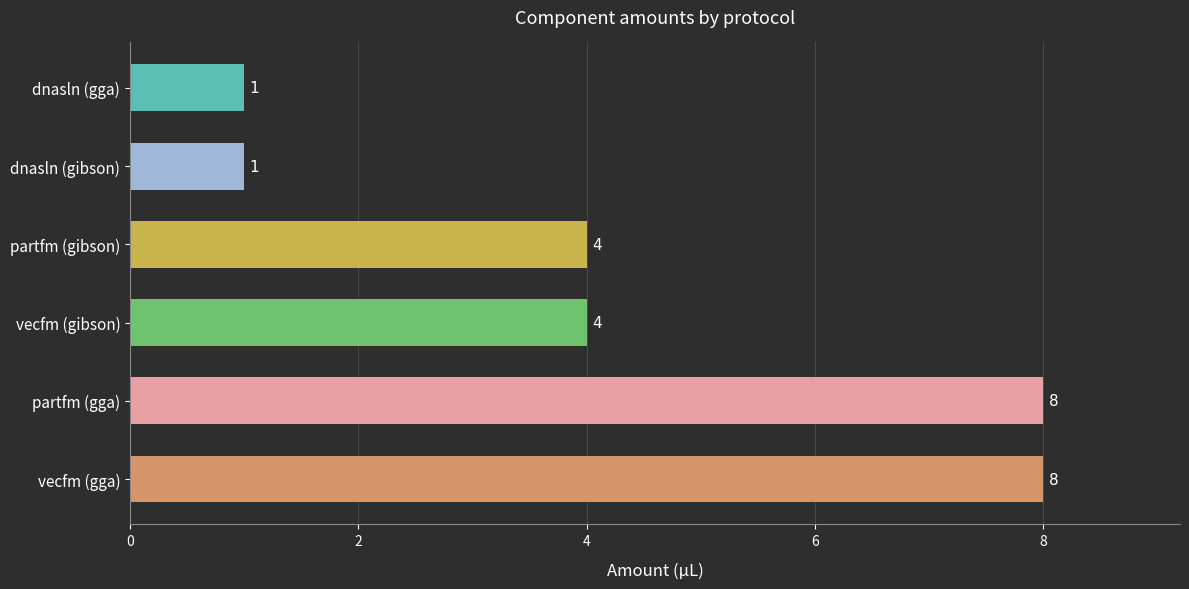

Reading bottom to top, transcribe all the data shown in this chart.

8	8	4	4	1	1